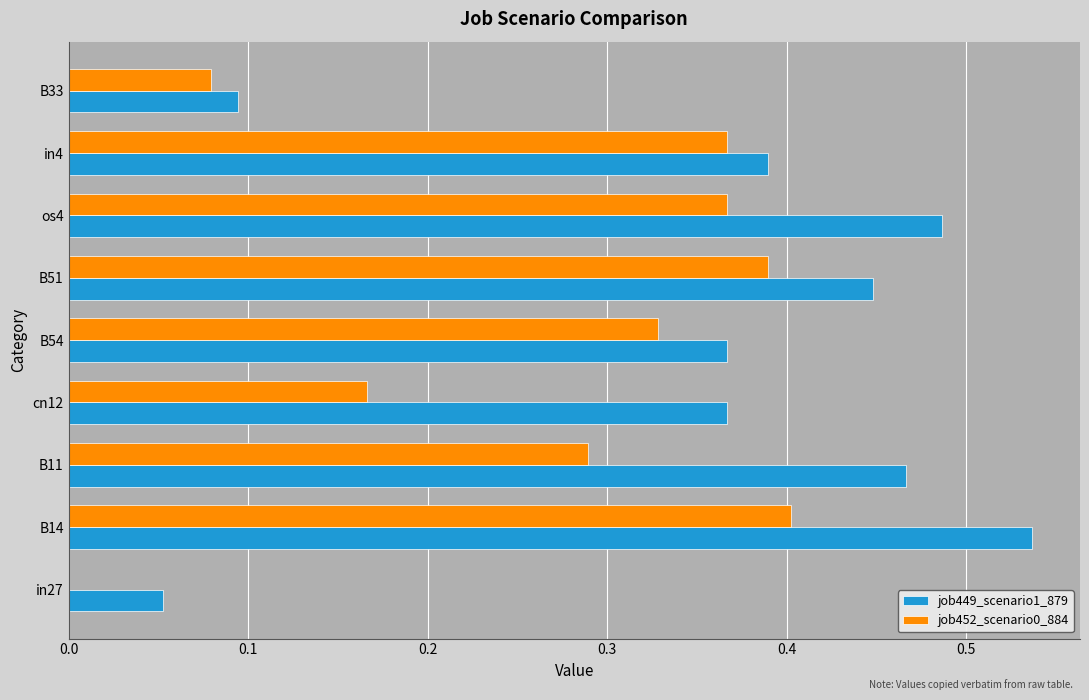

Between B11 and B54, which series saw the biggest shift?

job449_scenario1_879